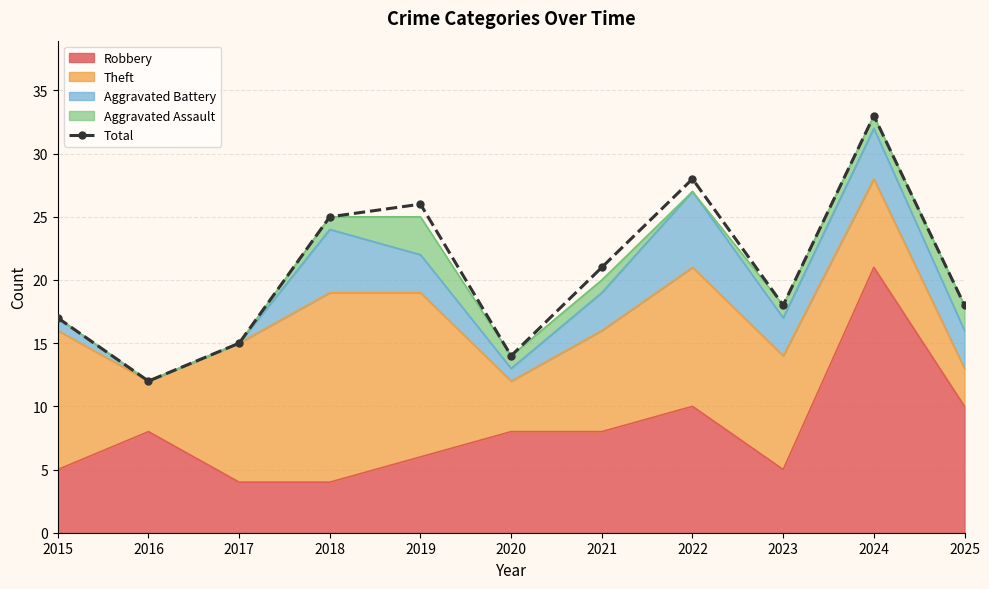

Which label corresponds to the smallest value in the chart?

2016